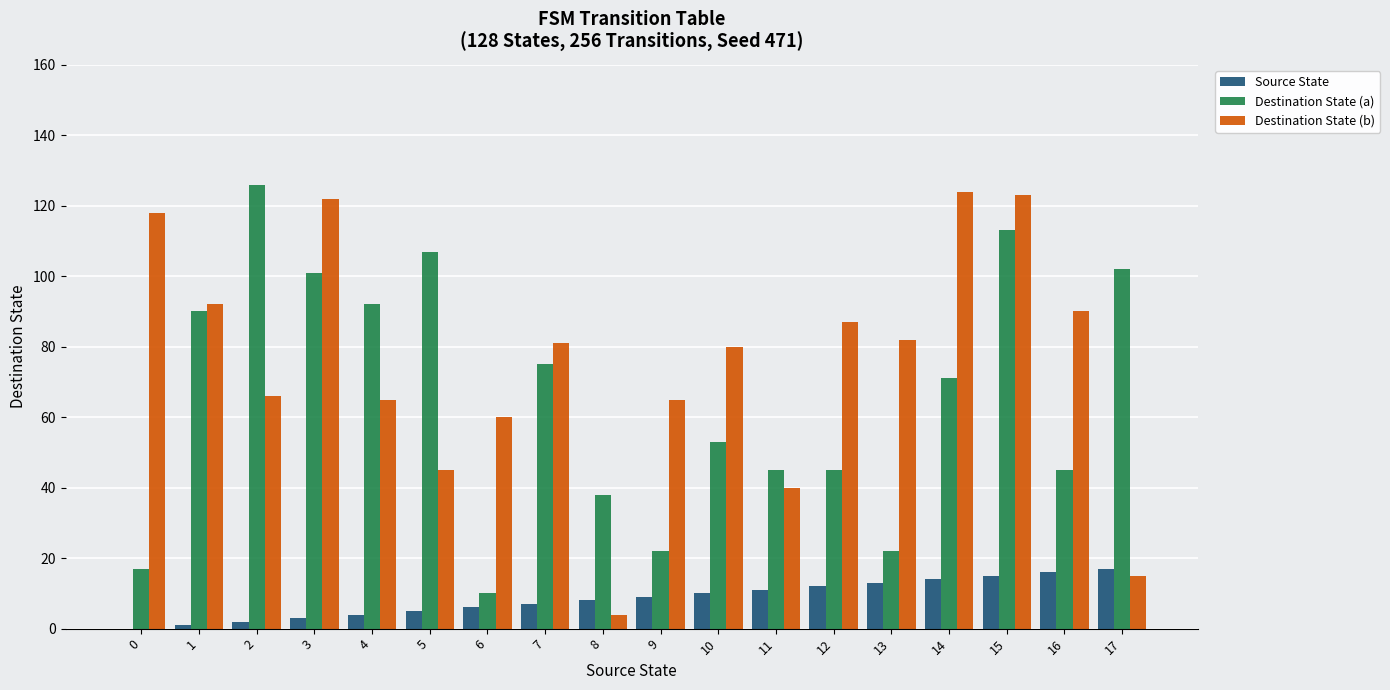

At which label is Destination State (a) closest to 68?

14